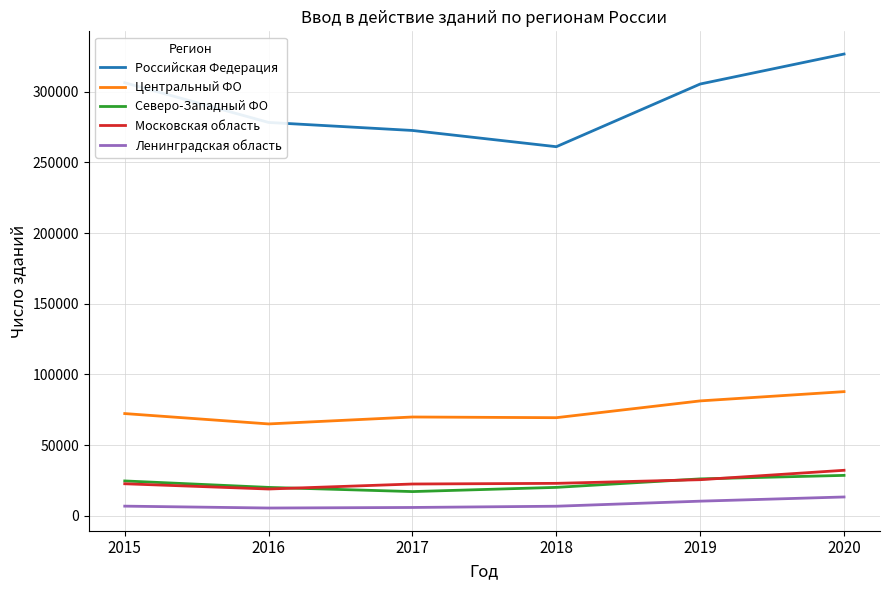

What value does the Московская область series have at 2017?

22452